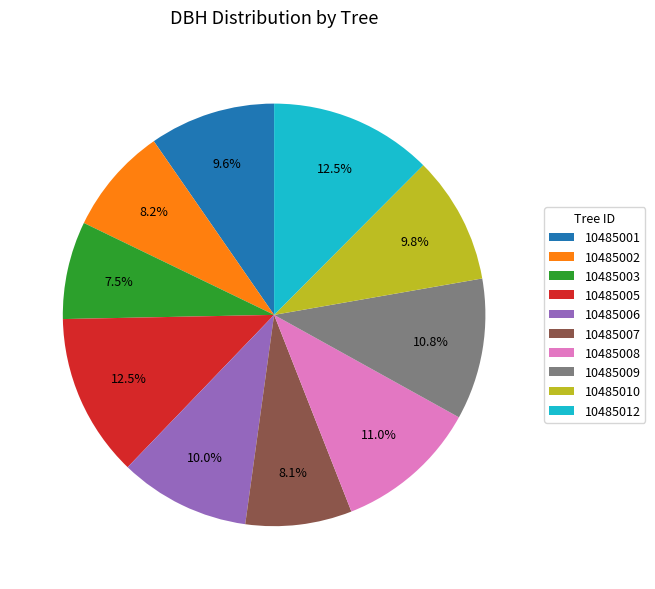

Is it true that 10485001 is 10% of the pie?

True